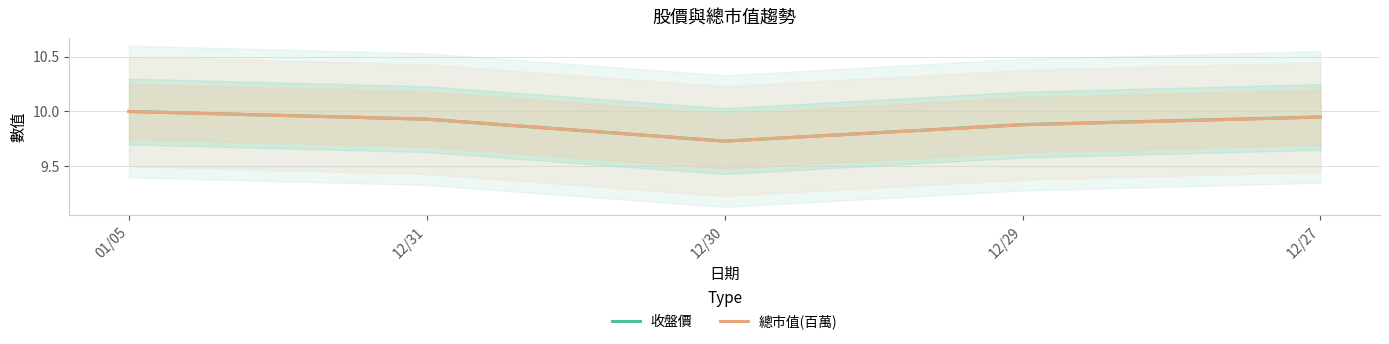

Which series changed the most between 01/05 and 12/27?

總市值(百萬)